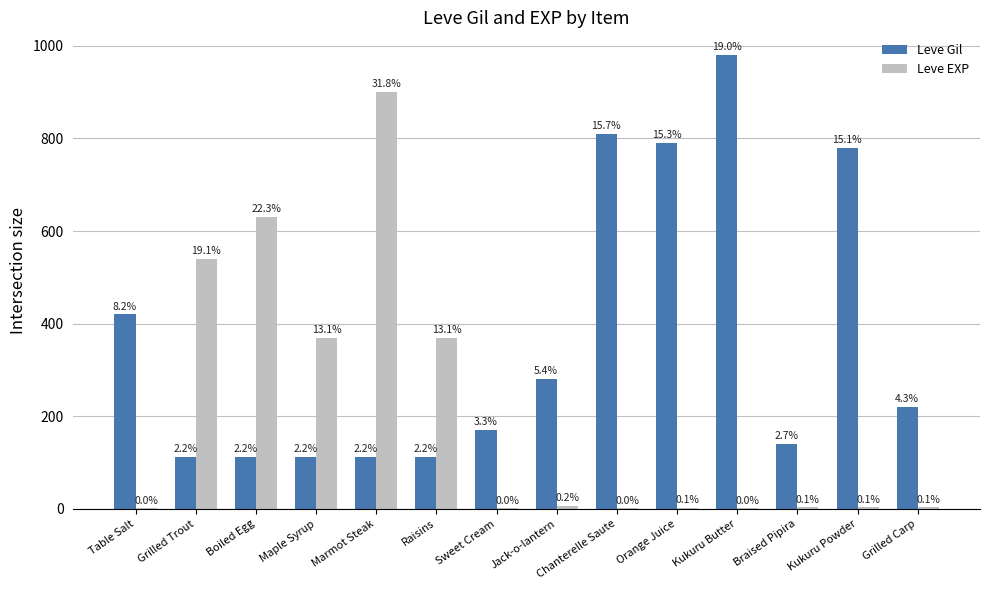

At Table Salt, list the series in order from largest to smallest.

Leve Gil, Leve EXP